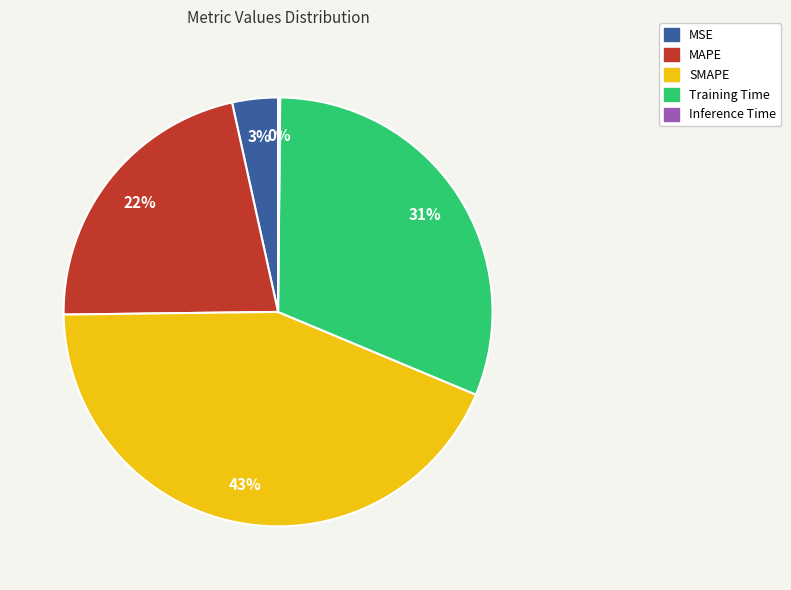

Do Training Time and MSE together represent more than half of the pie?

No